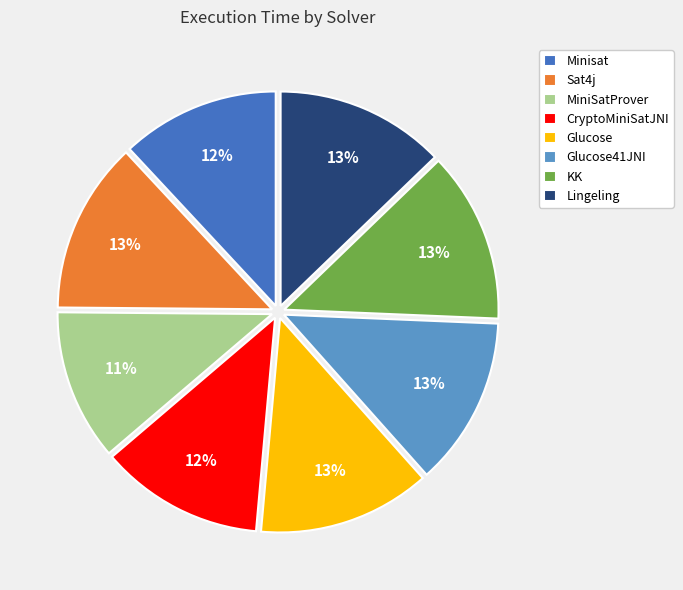

Which slice is the smallest?

MiniSatProver